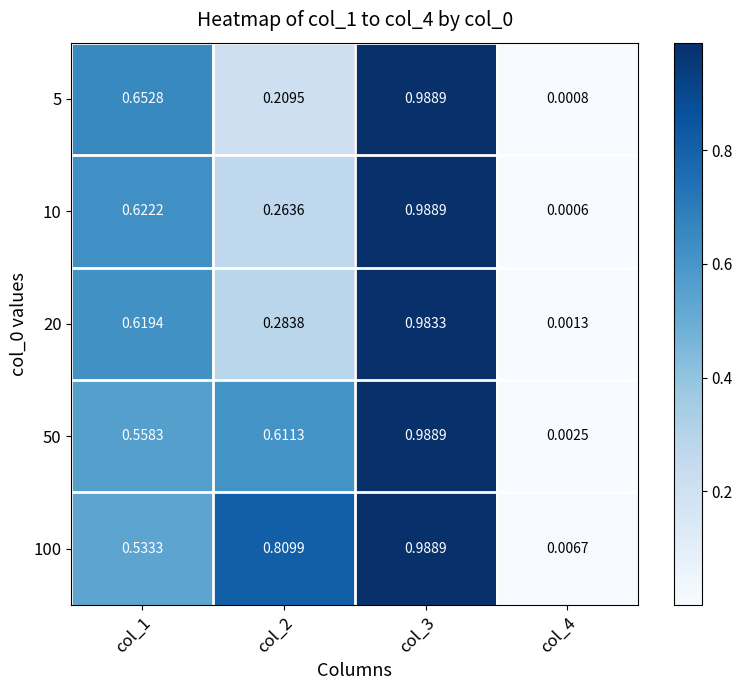

Is the value of 100 at col_3 greater than the value of 20 at col_4?

Yes